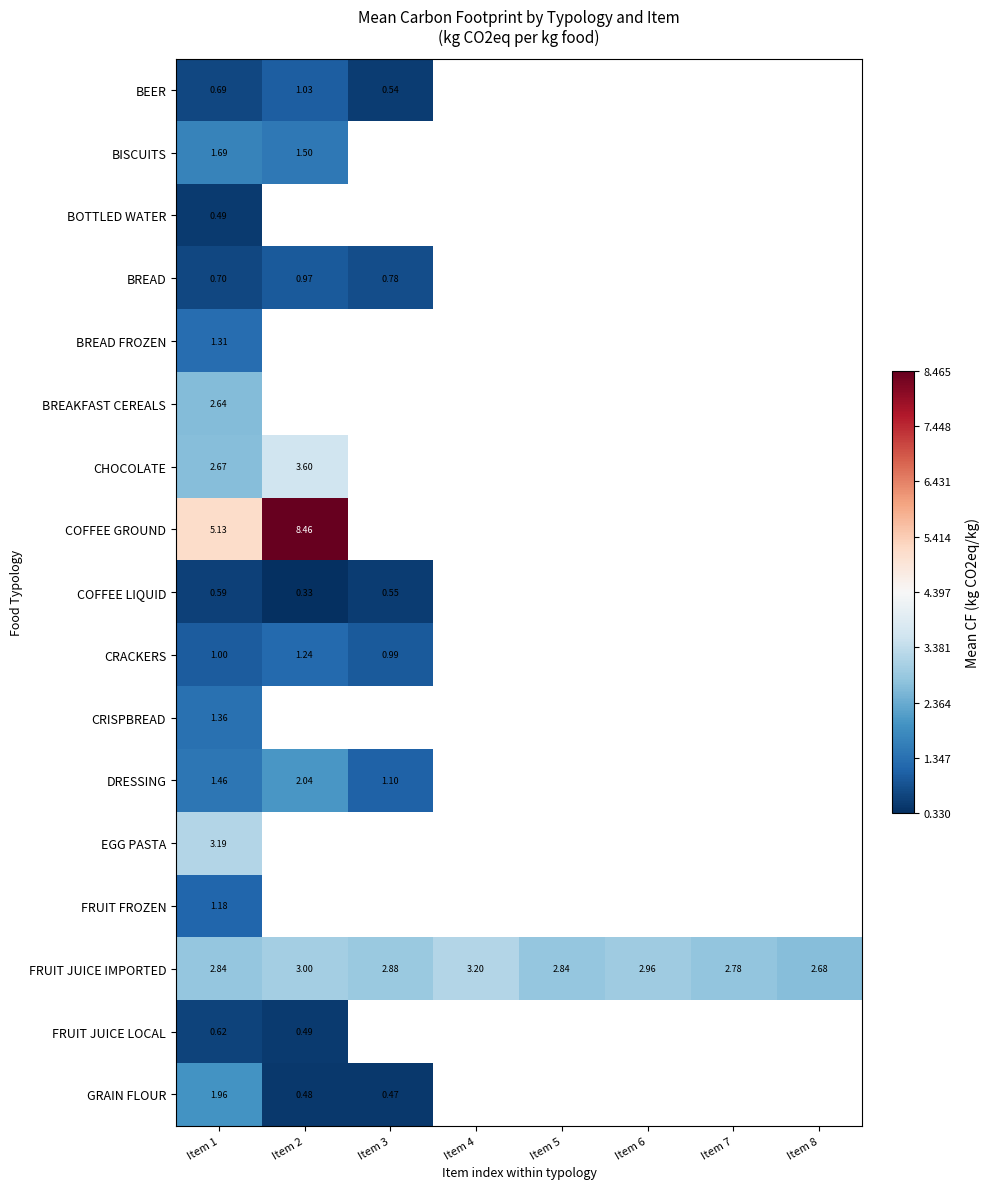

Which series has the widest spread of values?

COFFEE GROUND